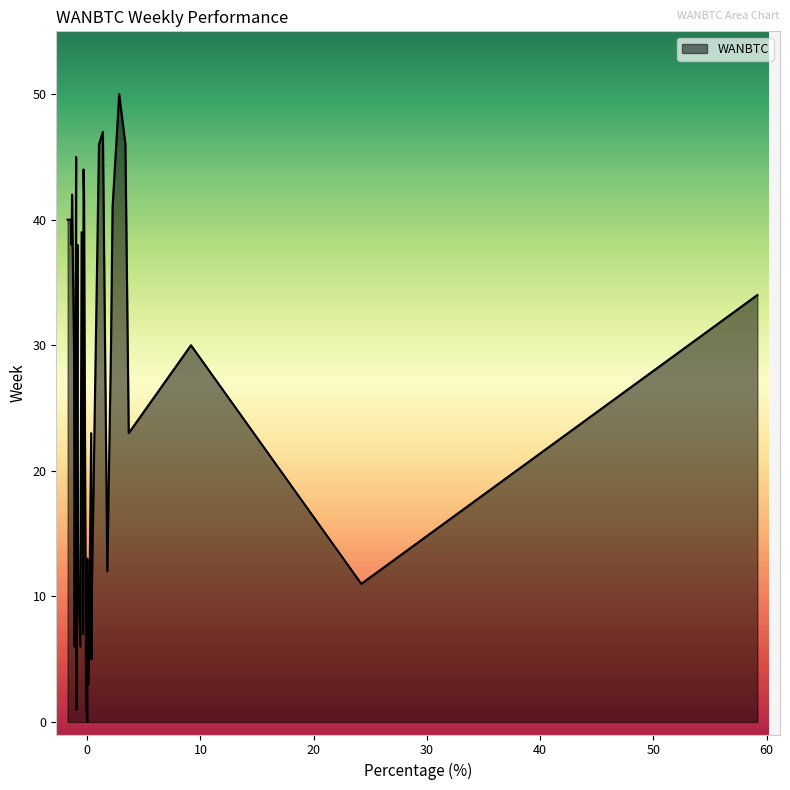

What is the minimum value shown in the chart?

-1.7